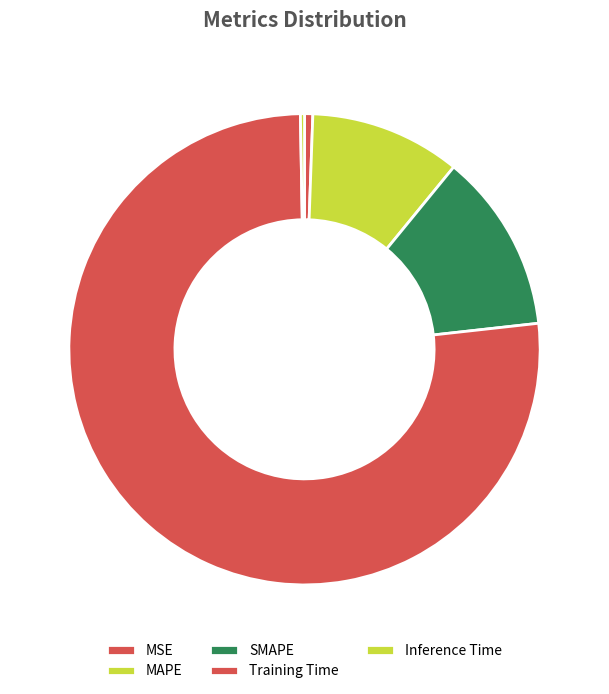

How many slices are in this pie chart?

5